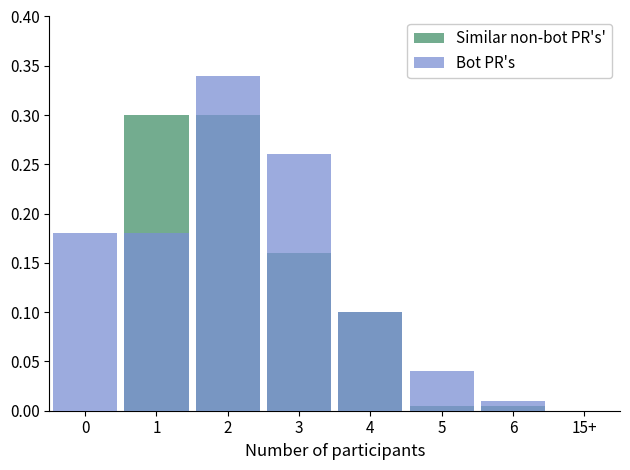

The Bot PR's series shows 0.2 at 3. True or false?

False